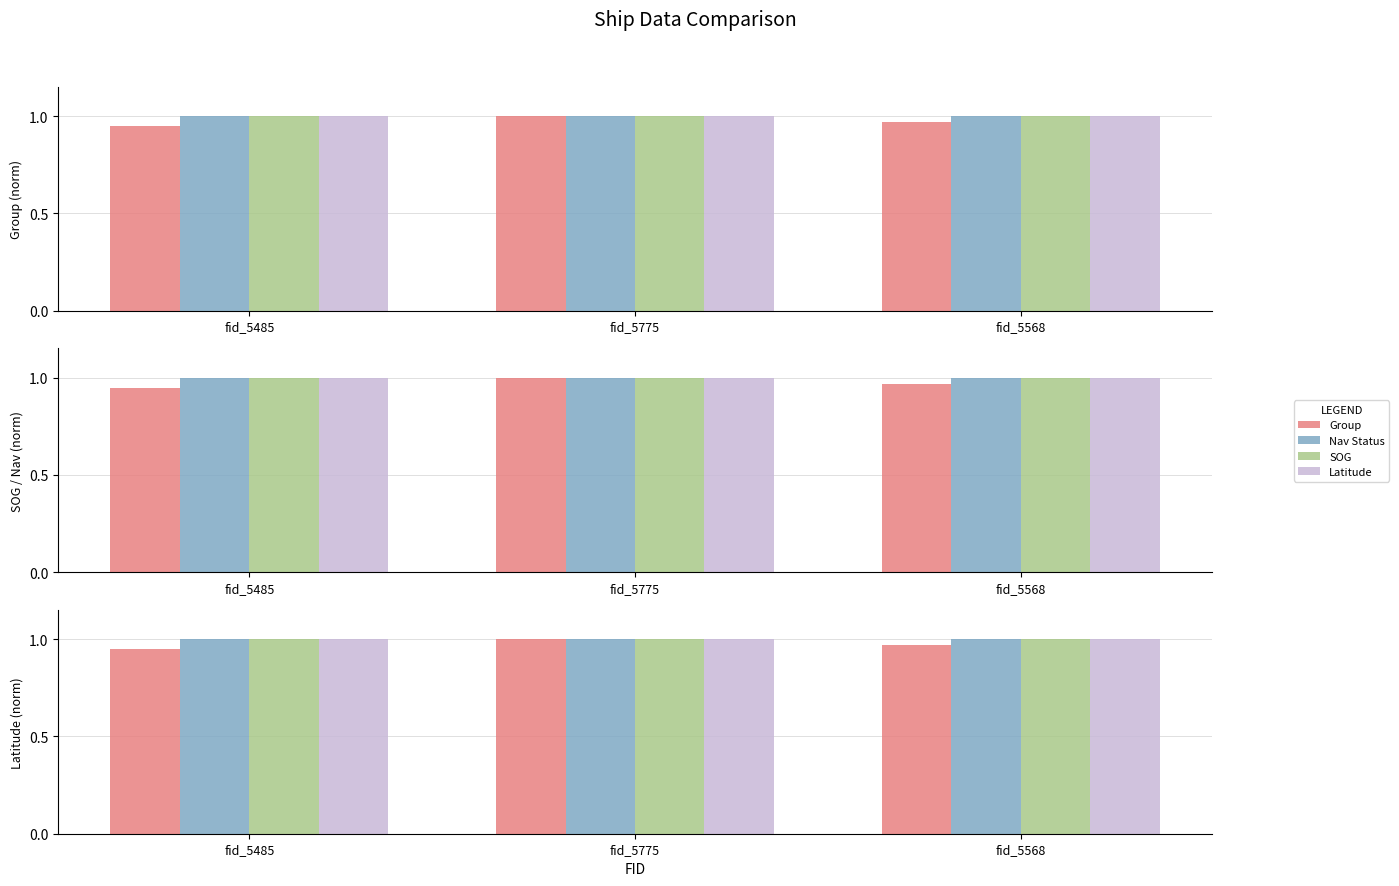

What is the label of the 3rd bar from the right?

fid_5485